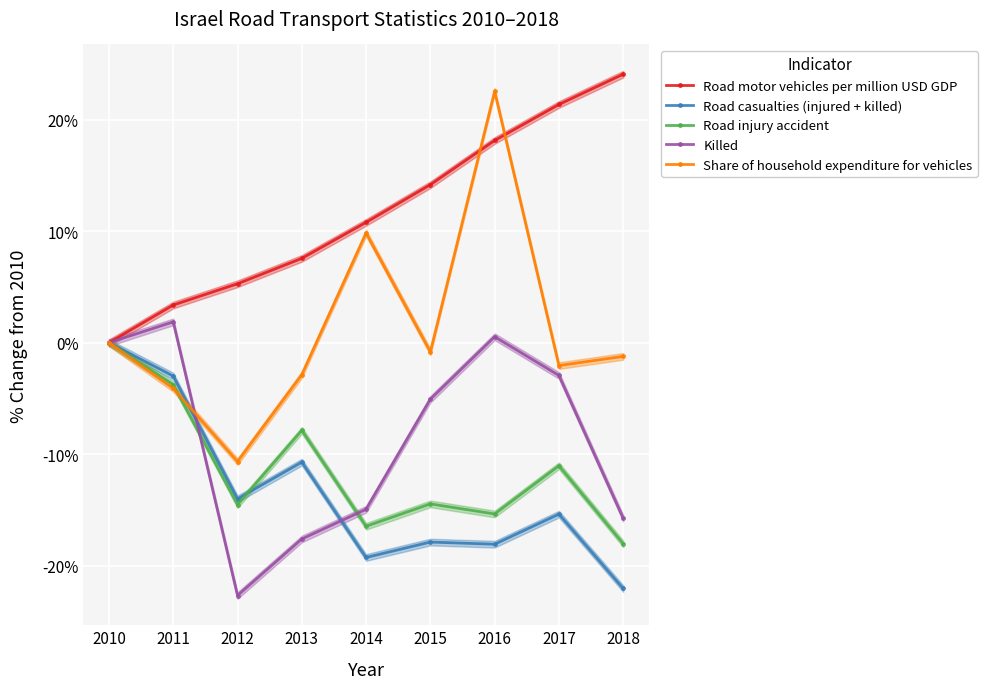

Where do Road motor vehicles per million USD GDP and Share of household expenditure for vehicles first cross each other?

2015 and 2016